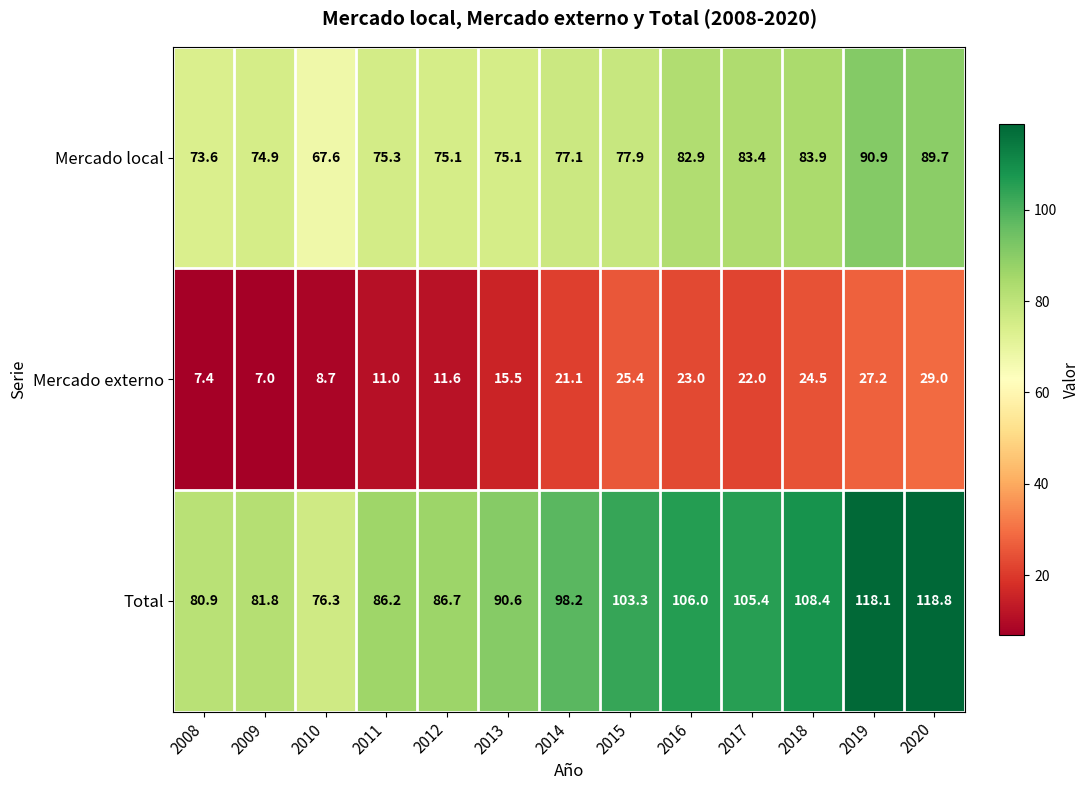

What is the approximate value of Mercado local at 2020?

89.7